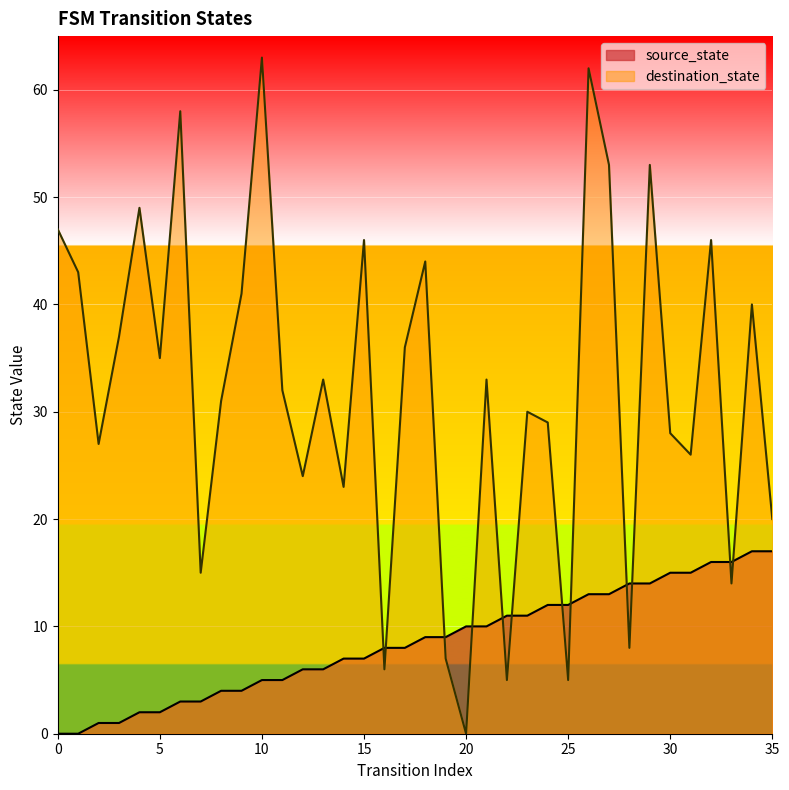

Which series changed the most between 2 and 31?

source_state